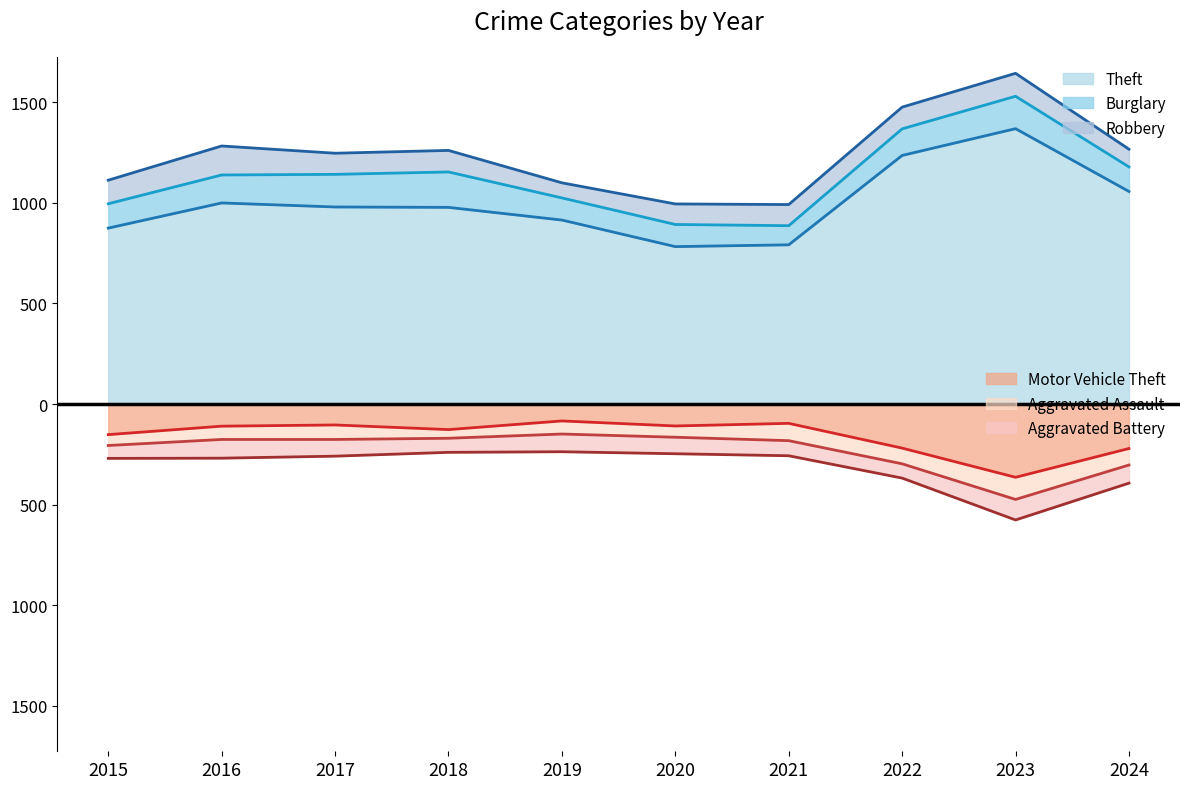

How many intersections are there between Motor Vehicle Theft and Aggravated Battery?

2